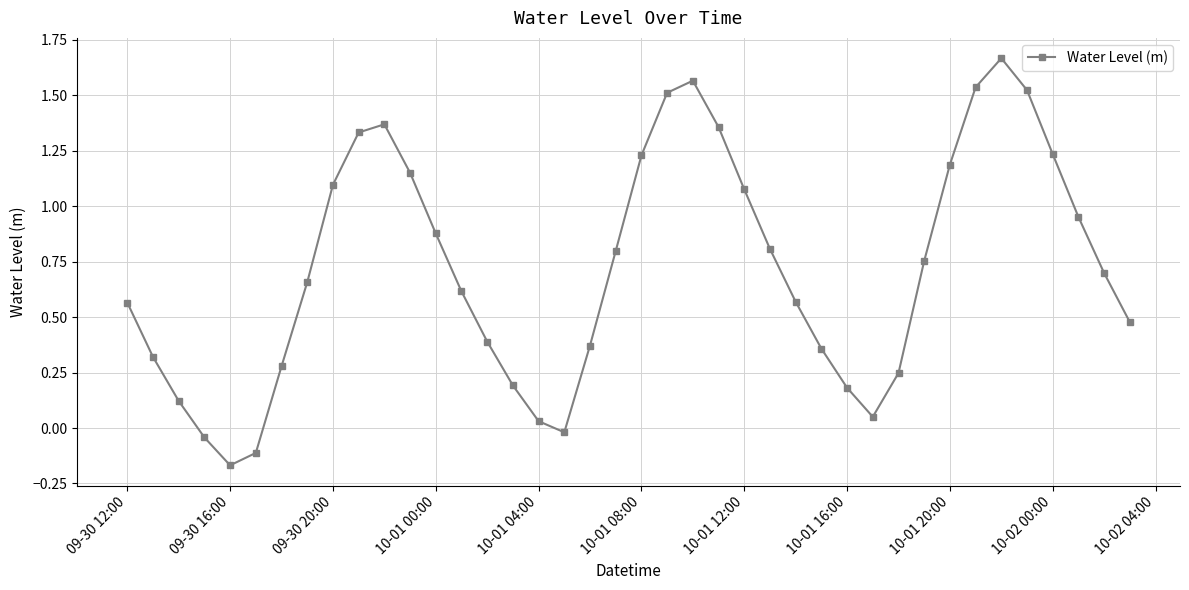

How many points are higher than both their immediate neighbors (excluding endpoints)?

3